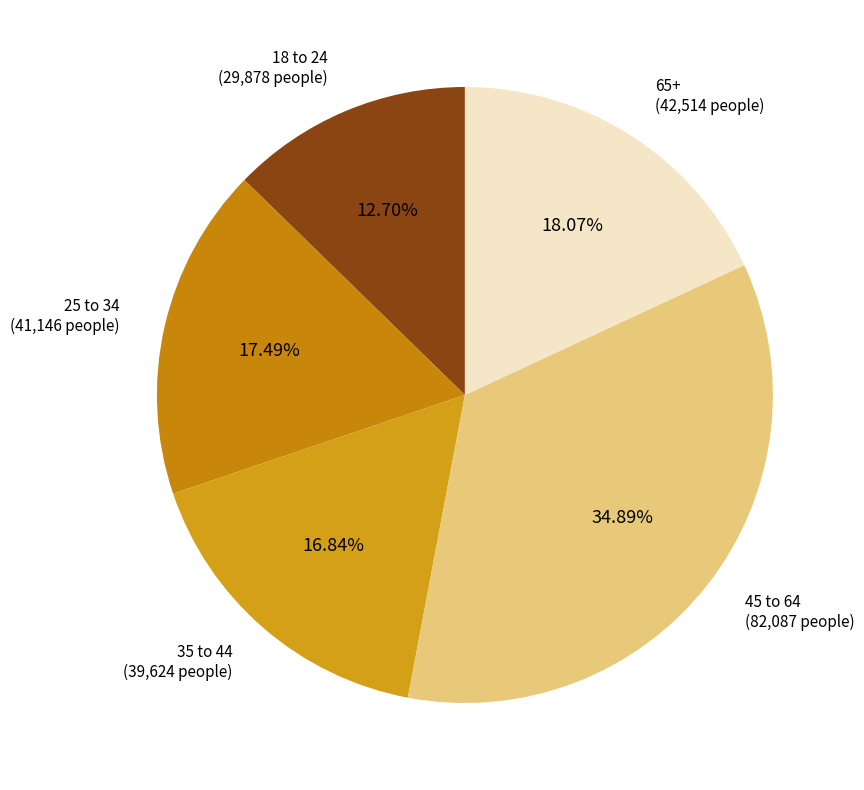

How many slices are in this pie chart?

5